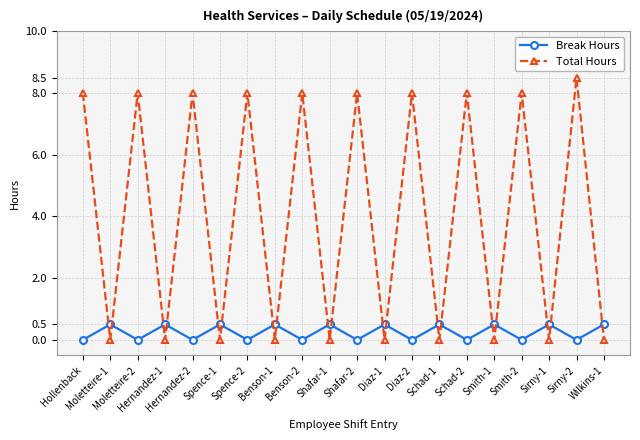

How many categories are shown in the chart?

20